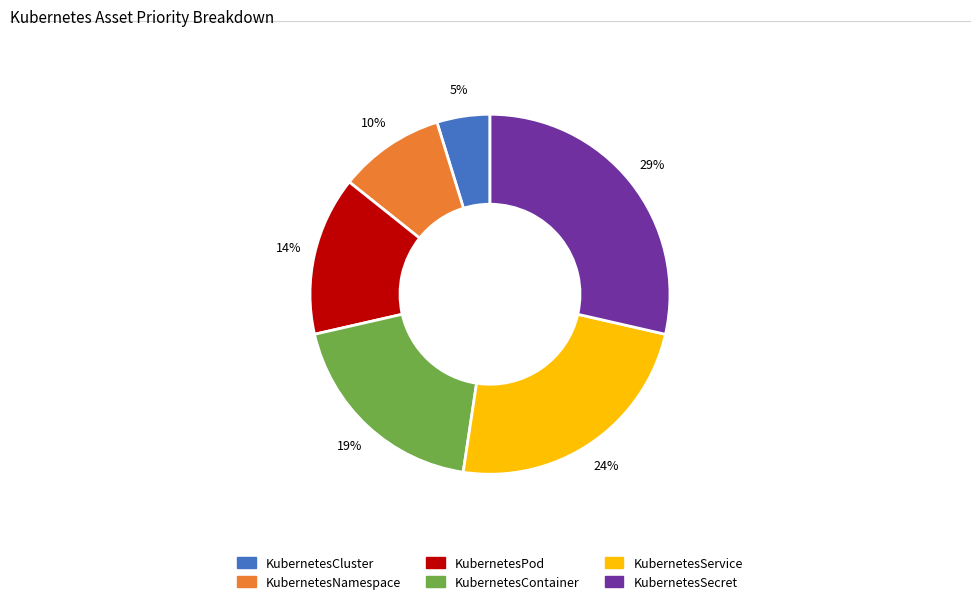

Is the sum of KubernetesSecret and KubernetesService greater than half?

Yes